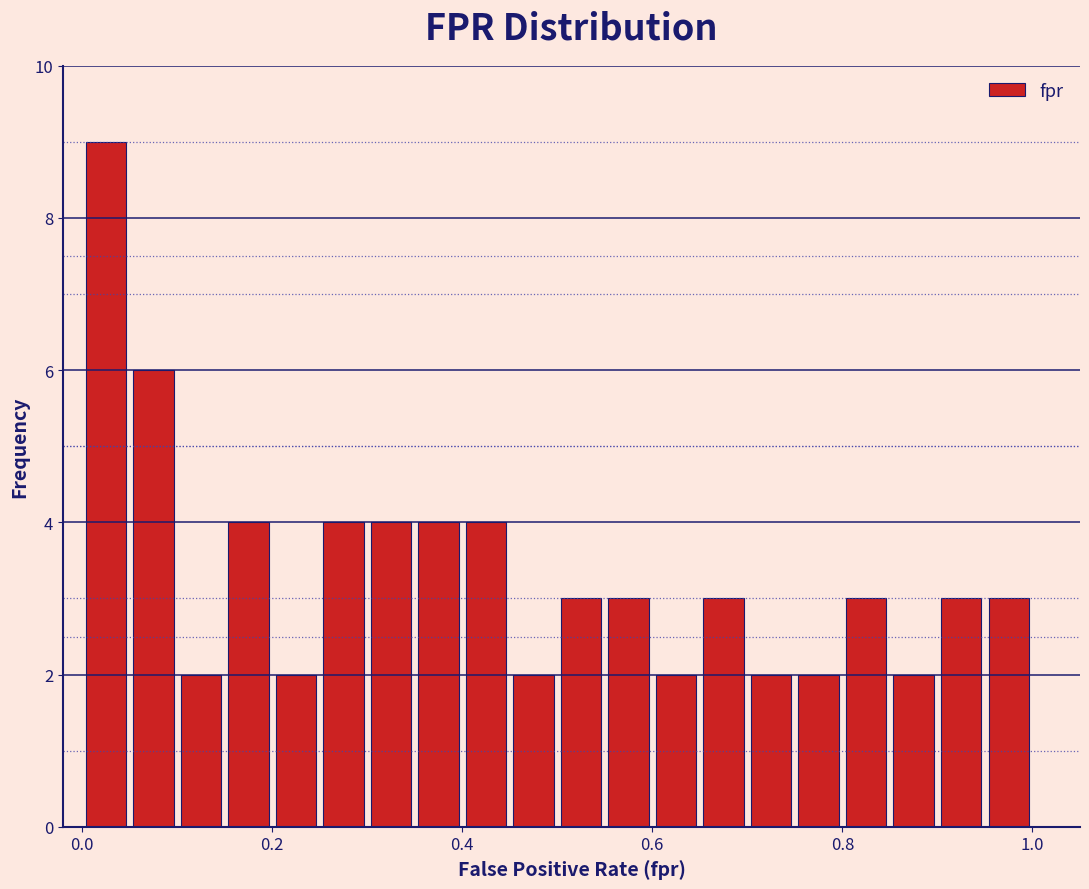

Around what value on the x-axis is the tallest bar? Give the approximate position of its centre, as read against the axis.

0.02